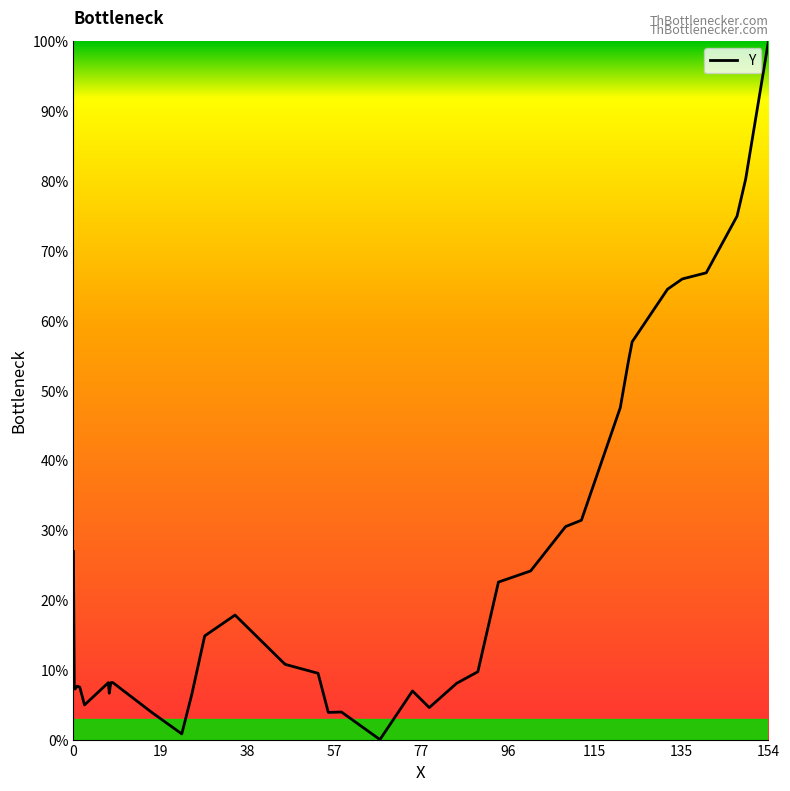

What is the greatest value displayed?

100.0